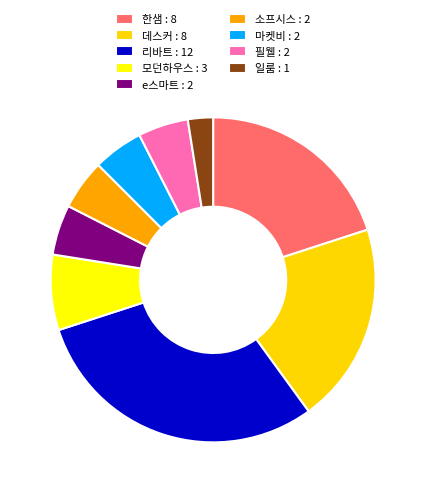

Does 한샘 represent more than half of the total?

No